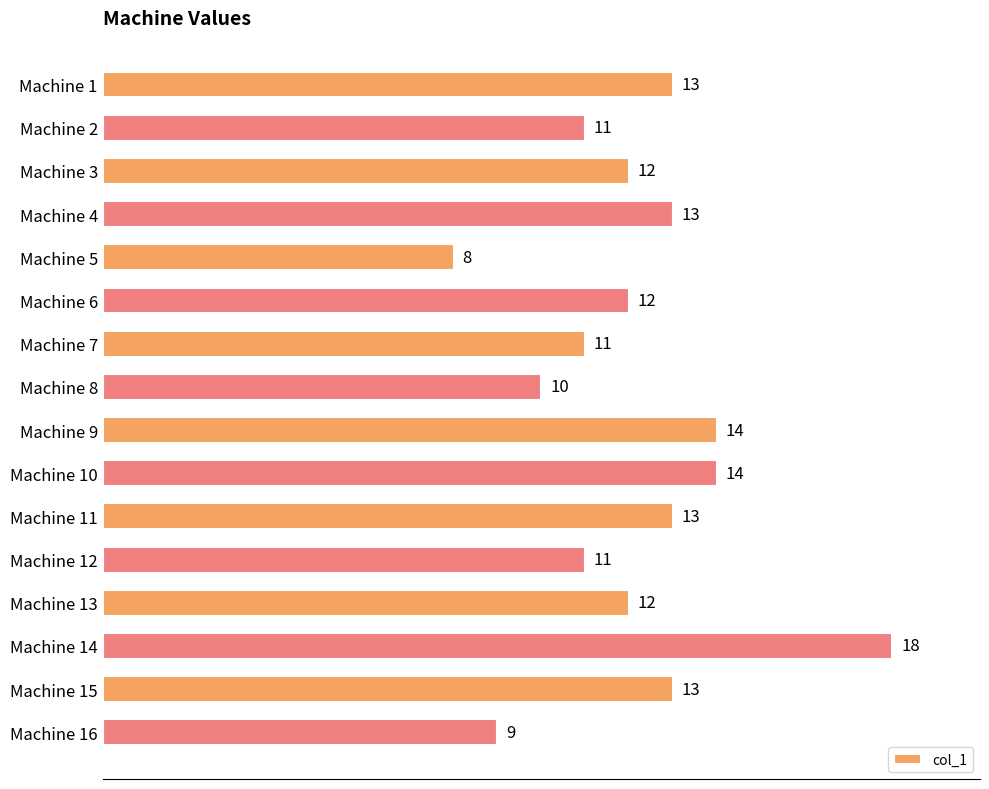

Count the values in the range 11 to 13.

10